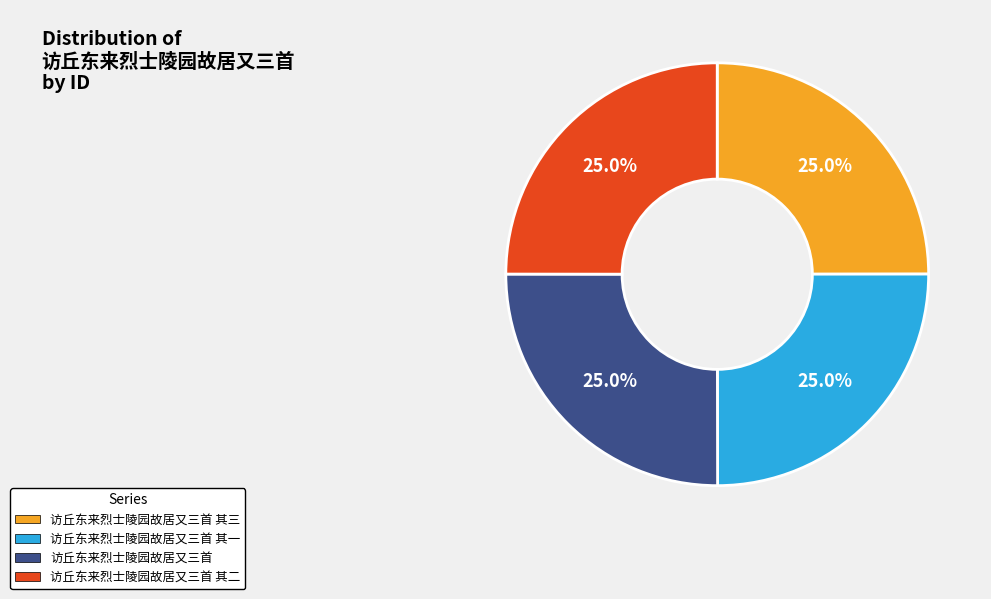

What portion of the pie excludes 访丘东来烈士陵园故居又三首 其三?

75.0%